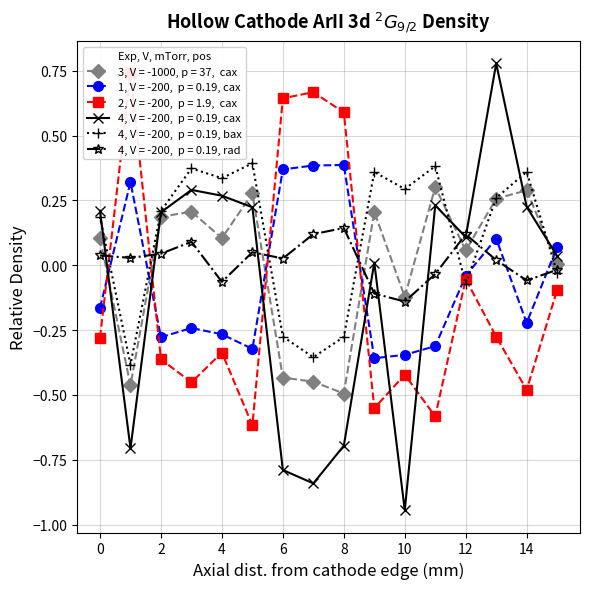

Count the number of categories in the chart.

16